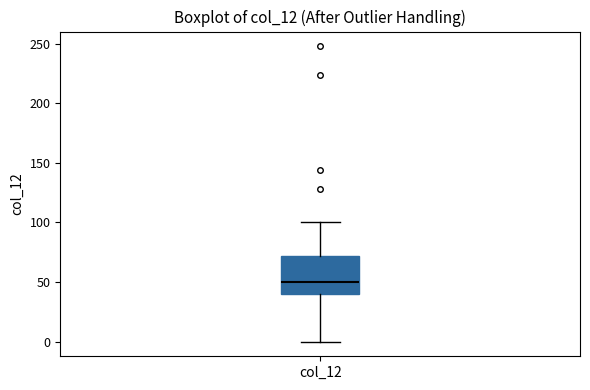

Transcribe this box plot: give where the median line is, the range the box spans, and where the two whiskers end, as read against the y-axis. The values are not printed on the chart, so give them approximately, as read against the axis.

median 50, box 40 to 70, whiskers 0 to 100